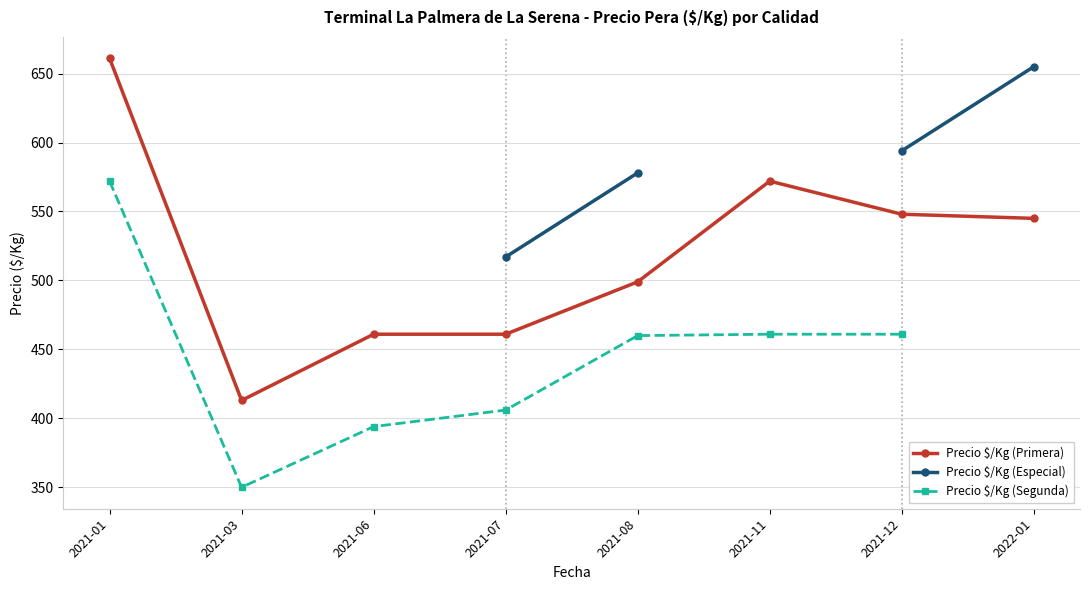

Which has a higher value, 2022-01 or 2021-07?

2022-01